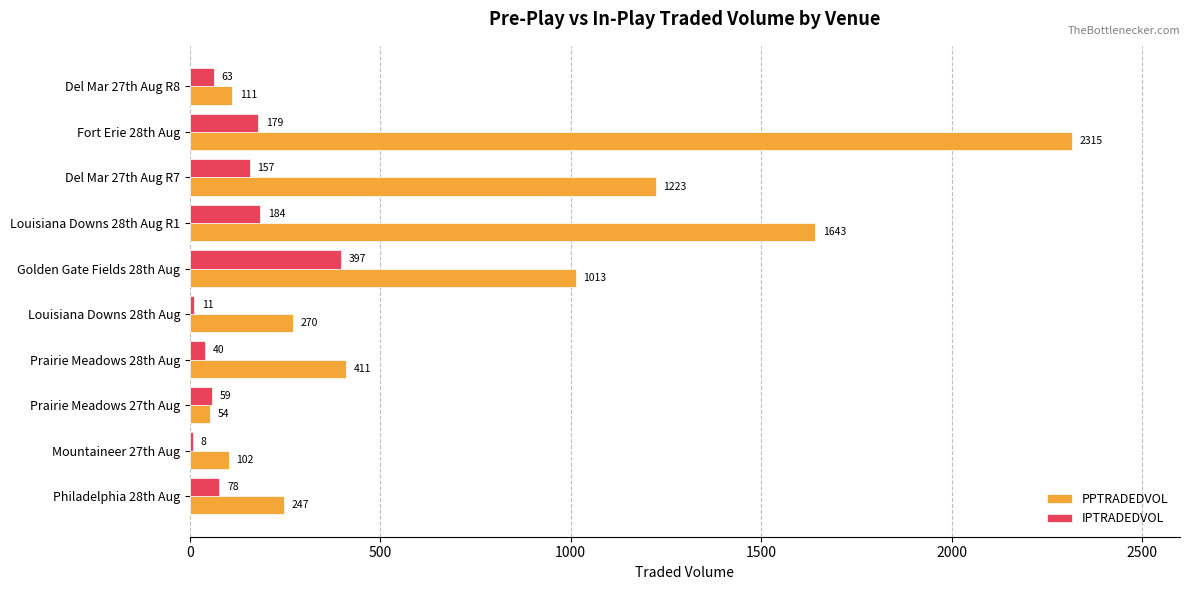

At which label does PPTRADEDVOL reach its peak?

Fort Erie 28th Aug